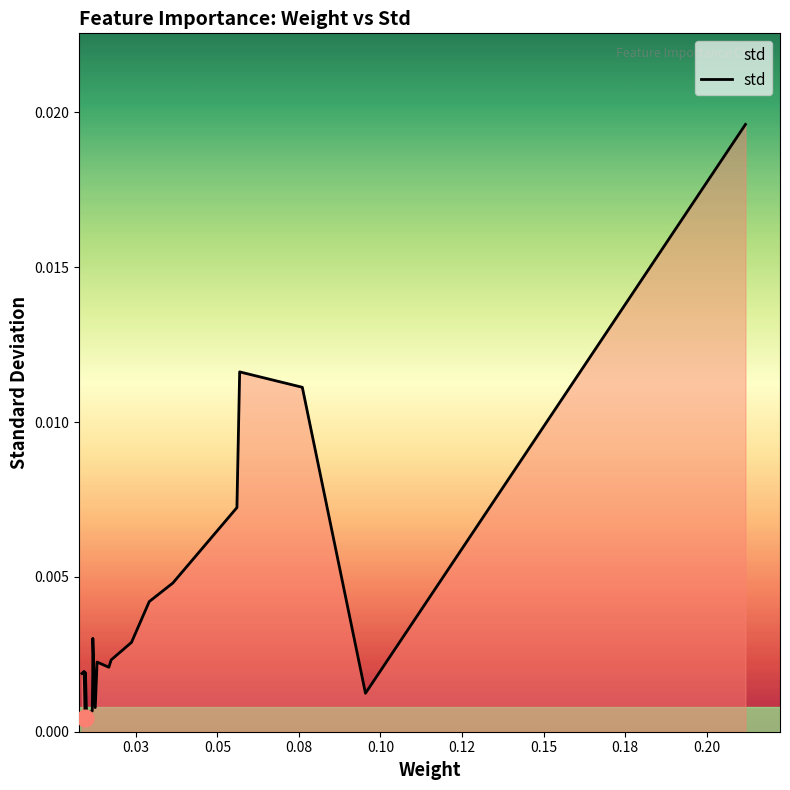

True or false: there are more than 2 points higher than both neighbors.

True